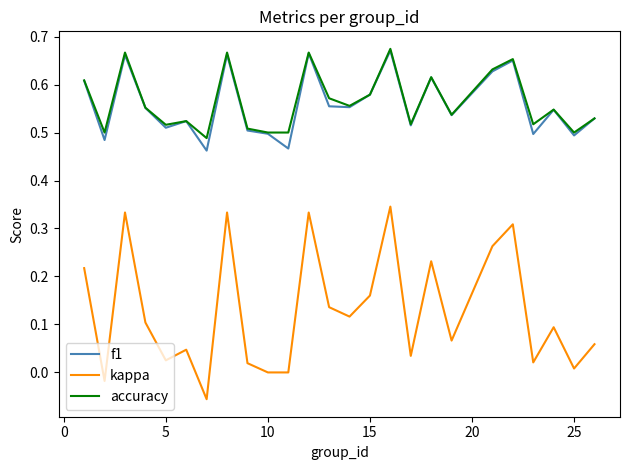

True or false: kappa and accuracy intersect in this chart.

False